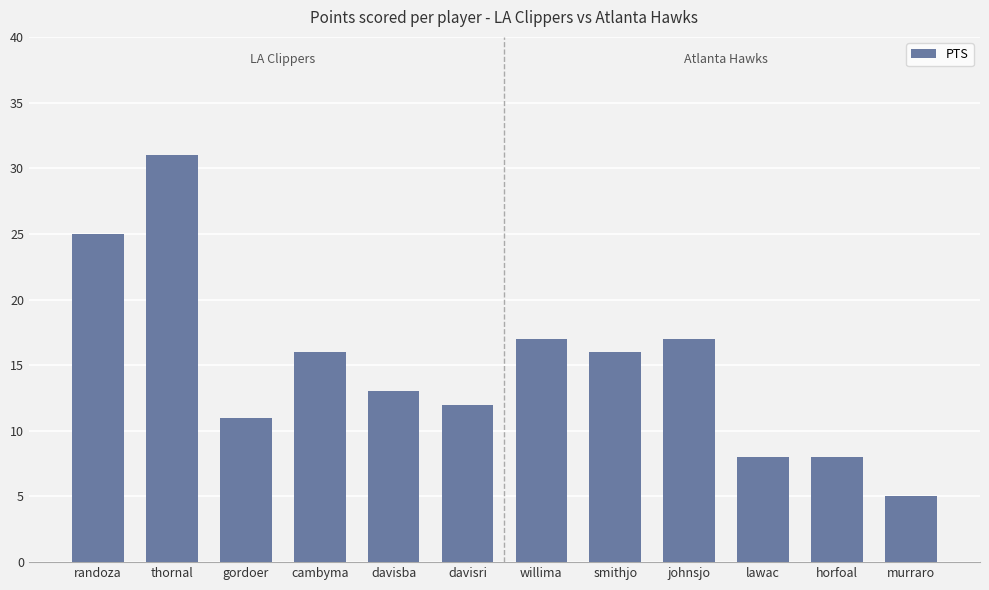

Is it true that the value at willima is 17?

True